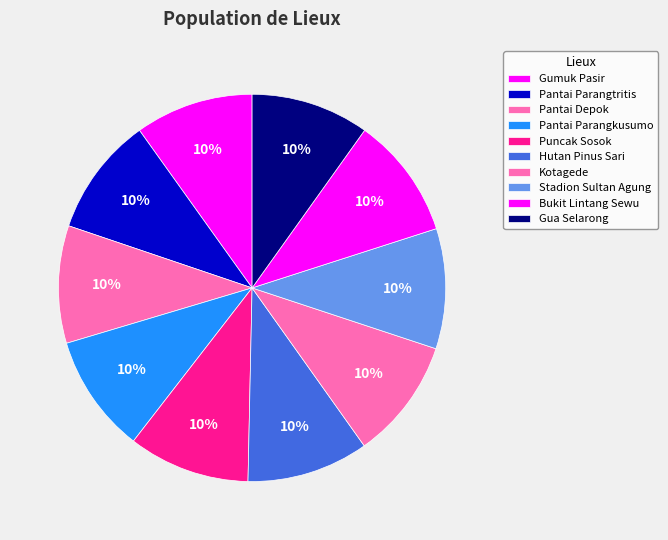

Combined, do Bukit Lintang Sewu and Pantai Parangtritis account for over 50%?

No